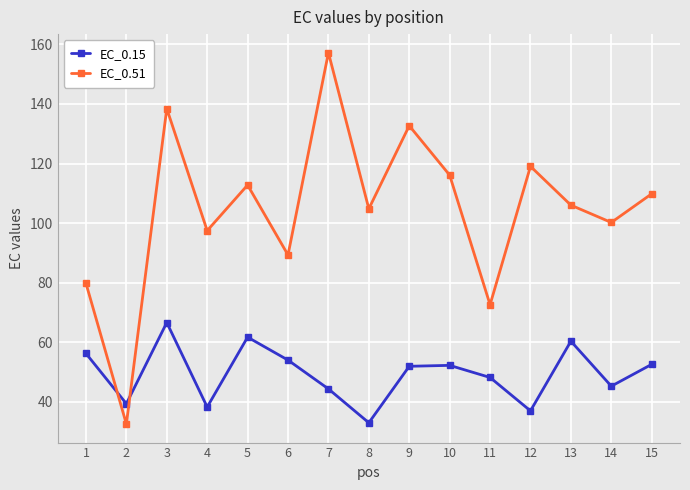

Which series has the largest range (max minus min)?

EC_0.51